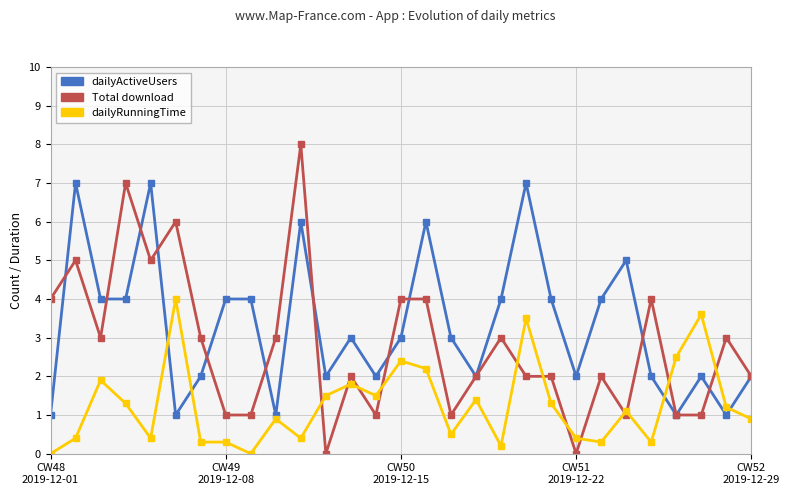

What is the sum of all dailyRunningTime values?

36.5